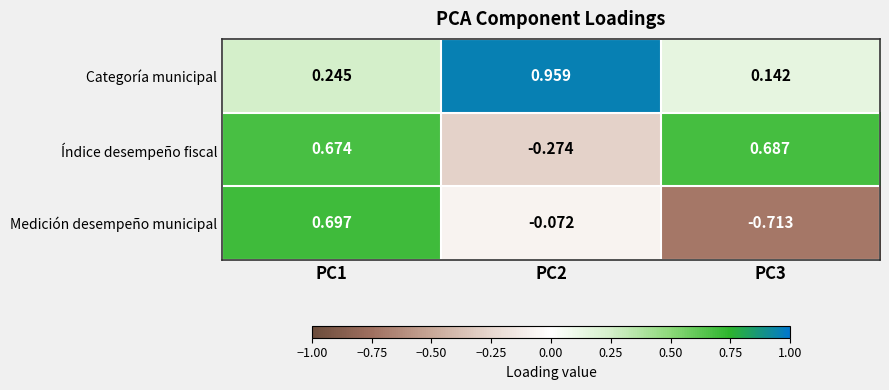

Rank the series by their maximum value, from lowest to highest.

Índice desempeño fiscal, Medición desempeño municipal, Categoría municipal